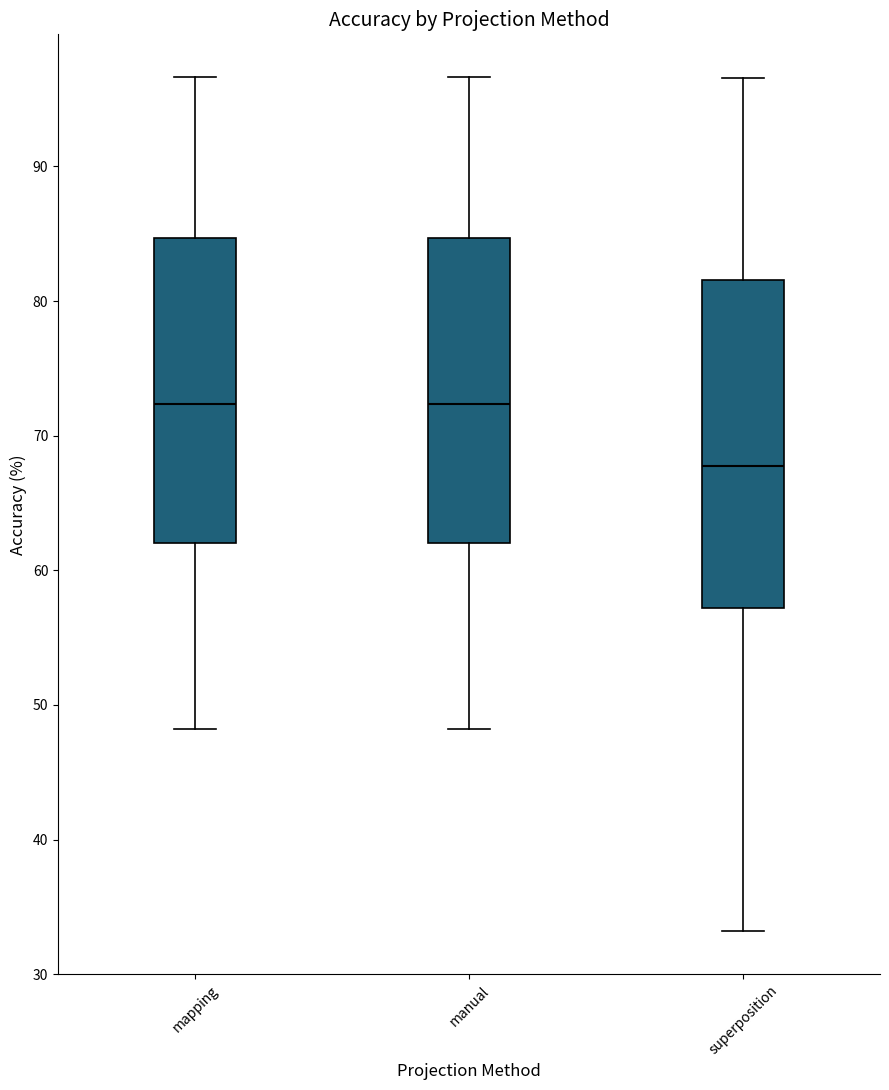

Which box is the tallest, from its lower edge to its upper edge?

superposition